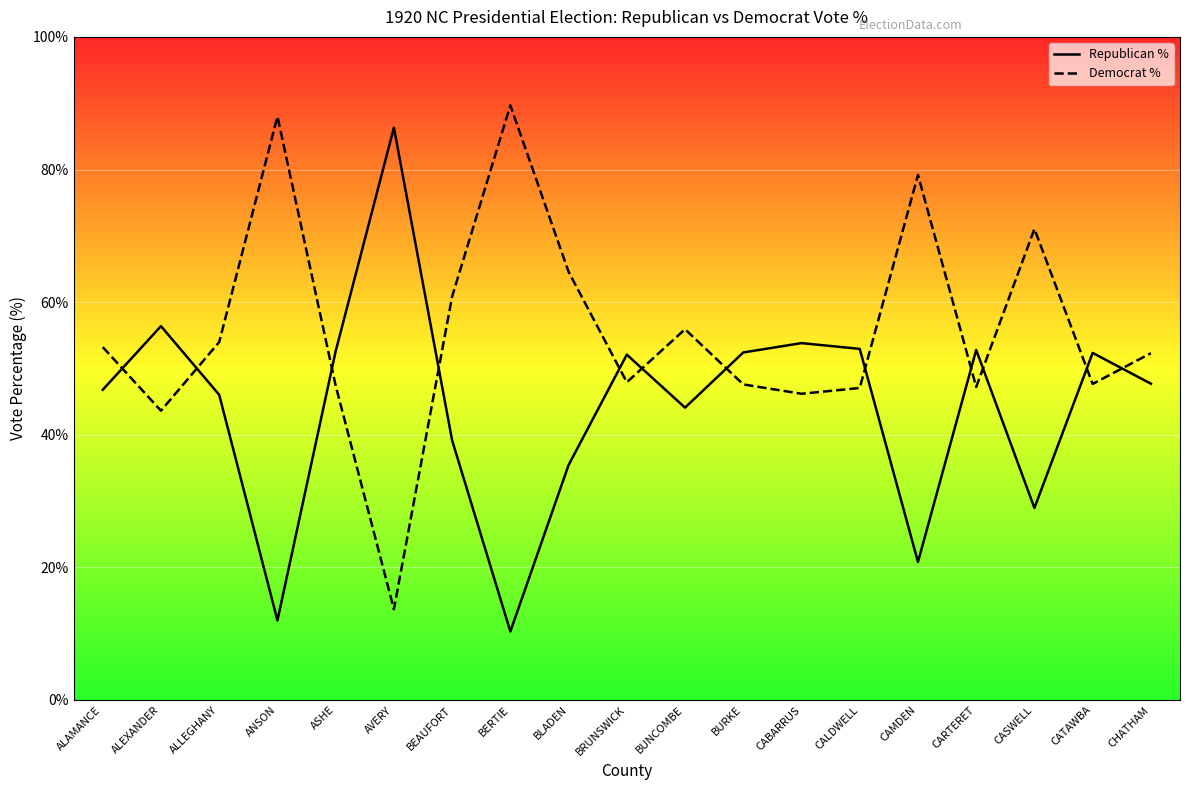

Reading left to right, transcribe all the data shown in this chart.

Republican %: ALAMANCE=46.8	ALEXANDER=56.4	ALLEGHANY=46.0	ANSON=12.0	ASHE=52.6	AVERY=86.3	BEAUFORT=39.1	BERTIE=10.3	BLADEN=35.4	BRUNSWICK=52.1	BUNCOMBE=44.1	BURKE=52.4	CABARRUS=53.8	CALDWELL=53.0	CAMDEN=20.8	CARTERET=52.8	CASWELL=29.0	CATAWBA=52.3	CHATHAM=47.7
Democrat %: ALAMANCE=53.2	ALEXANDER=43.6	ALLEGHANY=54.0	ANSON=88.0	ASHE=47.4	AVERY=13.7	BEAUFORT=60.9	BERTIE=89.7	BLADEN=64.6	BRUNSWICK=47.9	BUNCOMBE=55.9	BURKE=47.6	CABARRUS=46.2	CALDWELL=47.0	CAMDEN=79.2	CARTERET=47.2	CASWELL=71.0	CATAWBA=47.7	CHATHAM=52.3